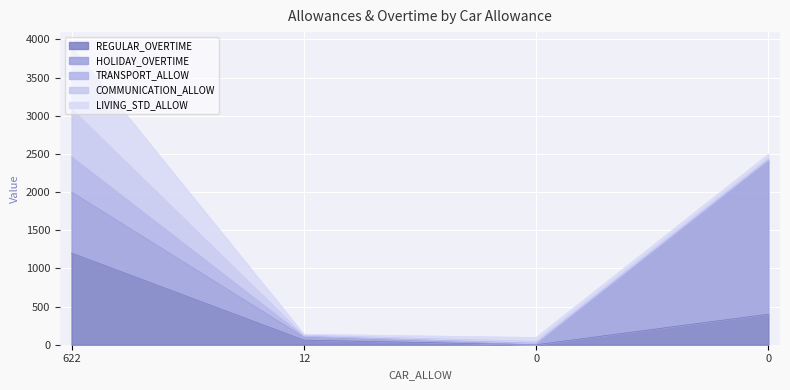

Reading left to right, what are all the values shown in this chart?

REGULAR_OVERTIME: 622=1200	12=60	0=0	0=400
HOLIDAY_OVERTIME: 622=800	12=40	0=0	0=2000
TRANSPORT_ALLOW: 622=460	12=12	0=20	0=20
COMMUNICATION_ALLOW: 622=630	12=12	0=25	0=25
LIVING_STD_ALLOW: 622=810	12=13	0=50	0=50